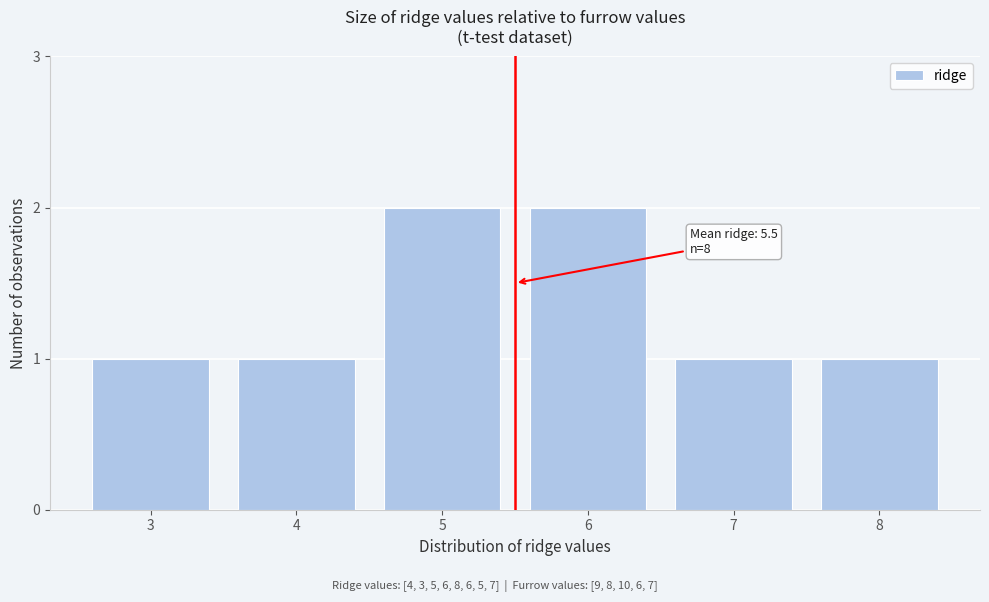

Reading left to right, transcribe all the data shown in this chart.

1	1	2	2	1	1